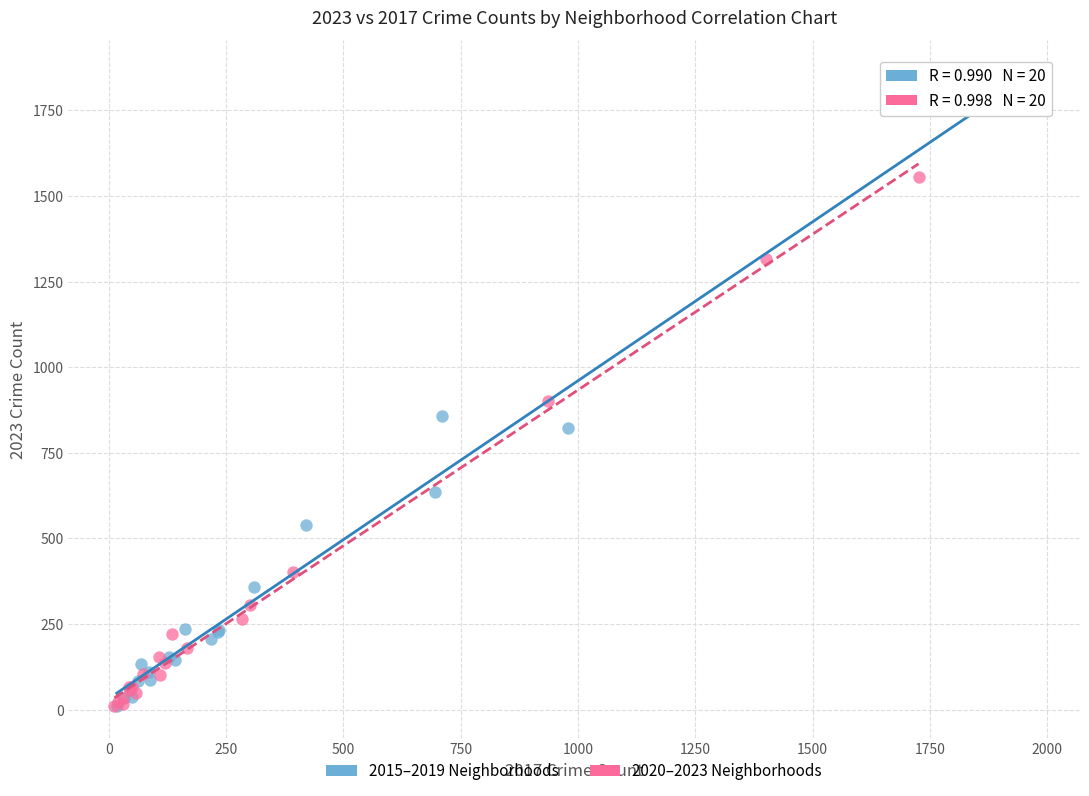

Which series contains the highest Y value?

2015–2019 Neighborhoods